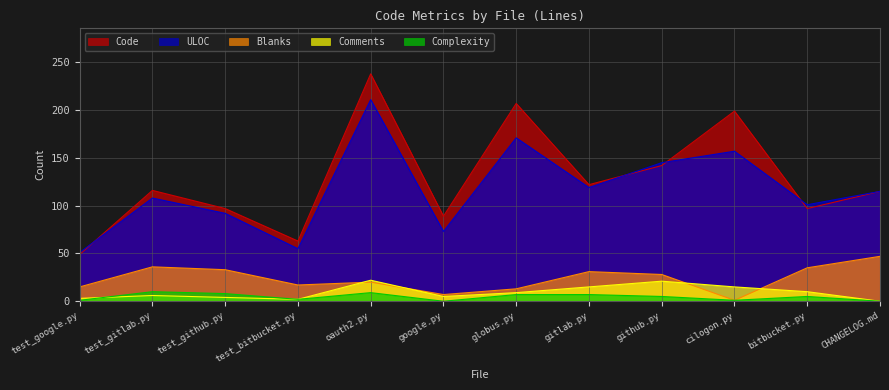

What is the total value across all series at cilogon.py?

373